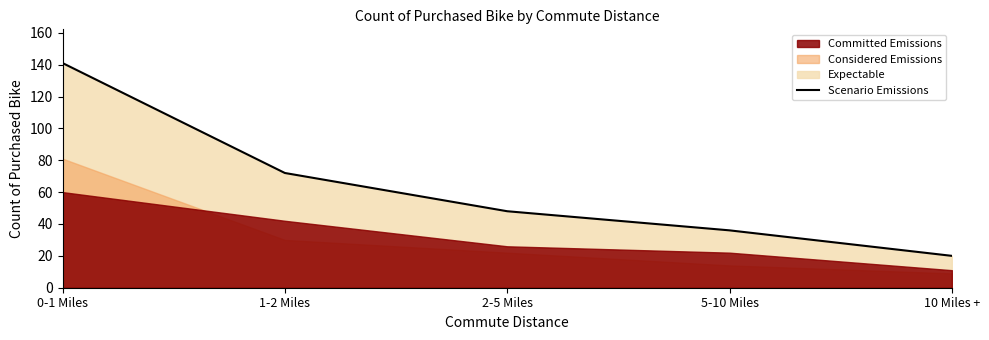

Which category has the highest value across all series?

0-1 Miles